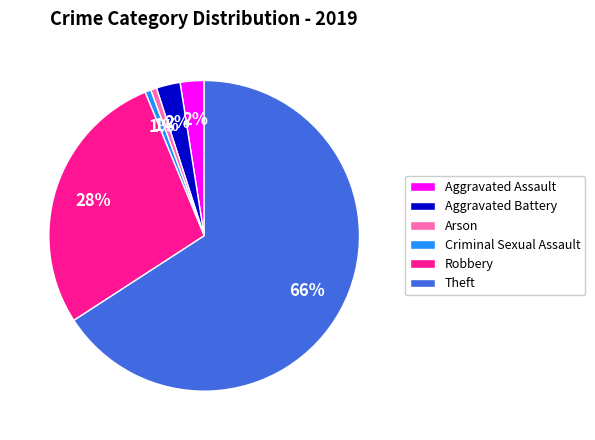

Do Arson and Robbery together represent more than half of the pie?

No